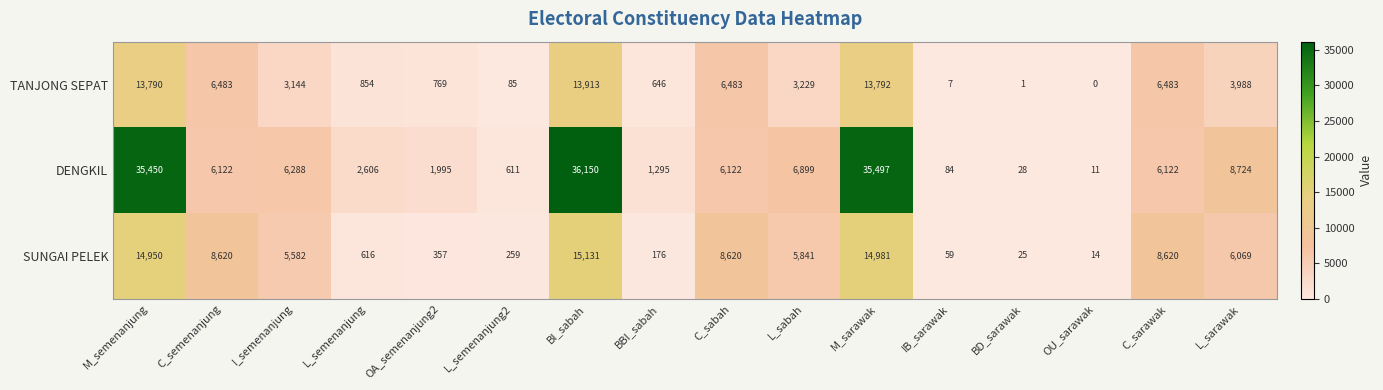

Is it true that TANJONG SEPAT equals 85 at L_semenanjung2?

True